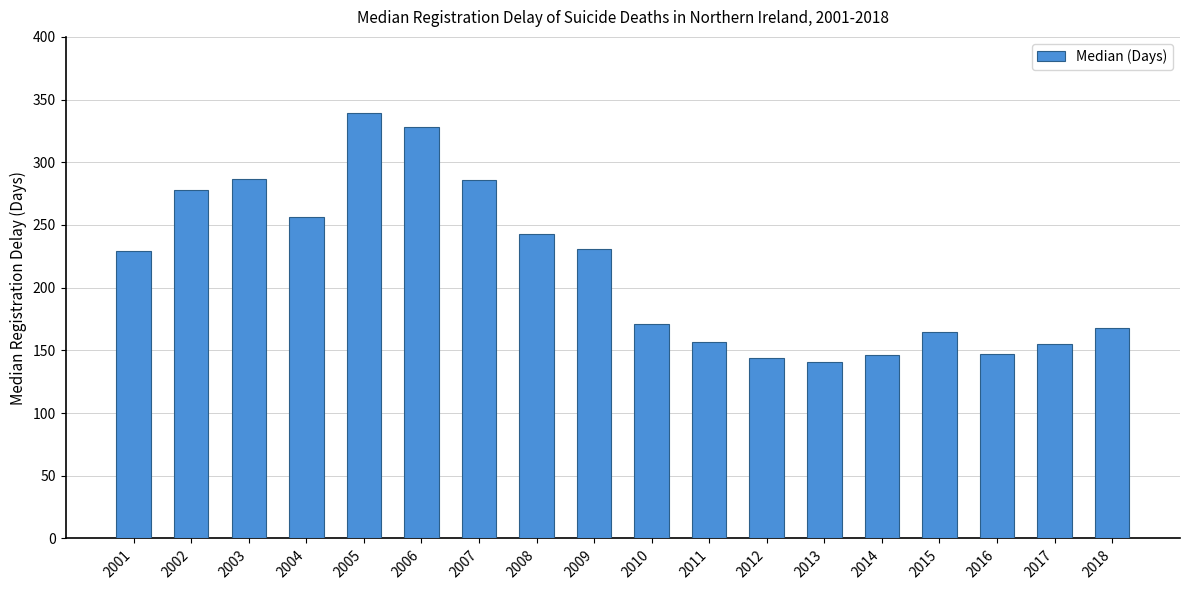

The chart shows a value of 67.9 at 2009. True or false?

False